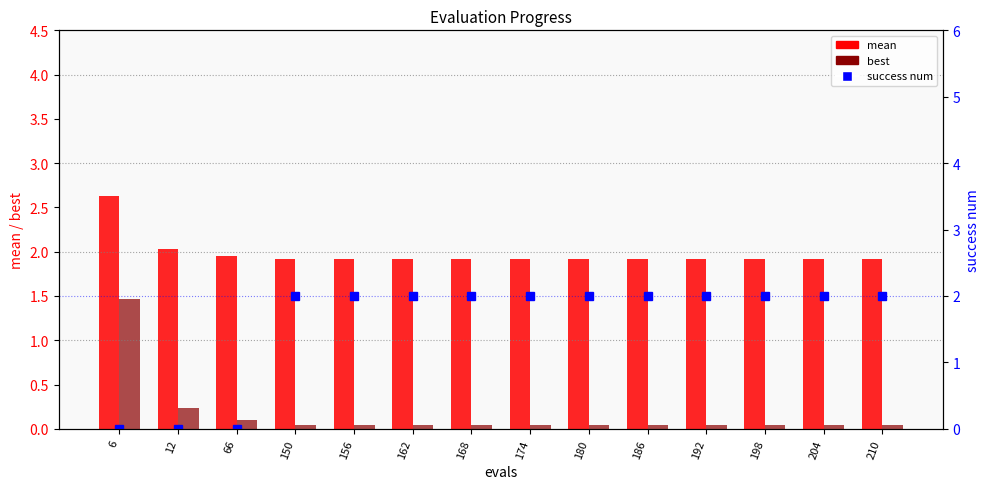

What is the difference between the highest and lowest values at 198?

2.0